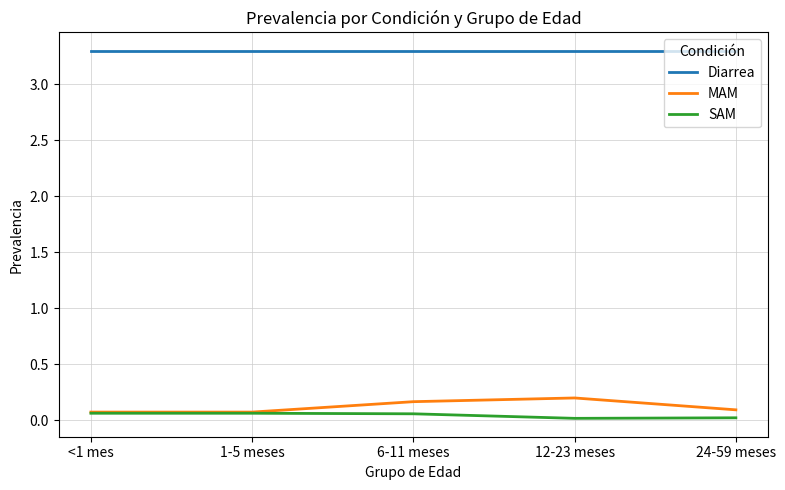

True or false: Diarrea and SAM cross at least once.

False